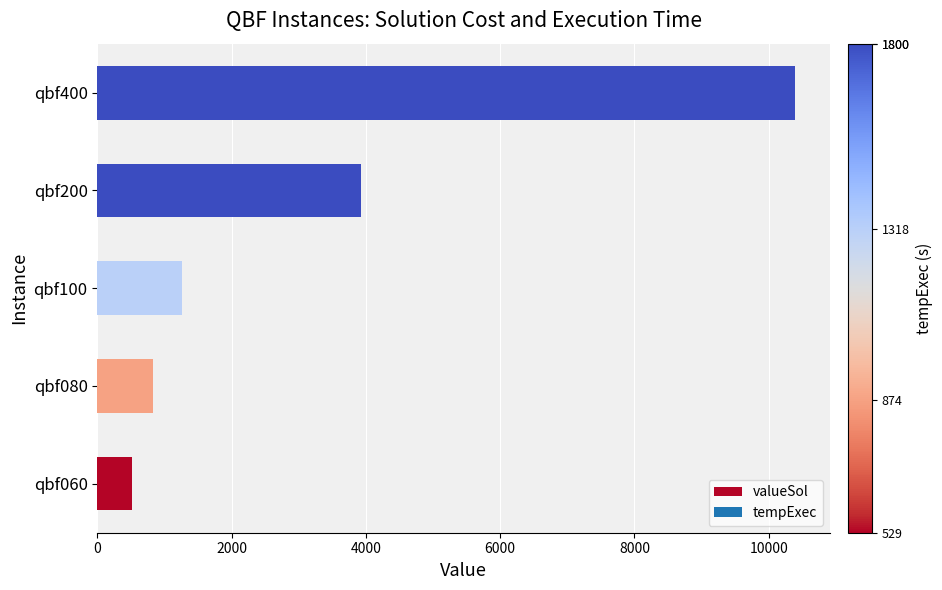

The chart shows a value of 3288 at qbf400. True or false?

False